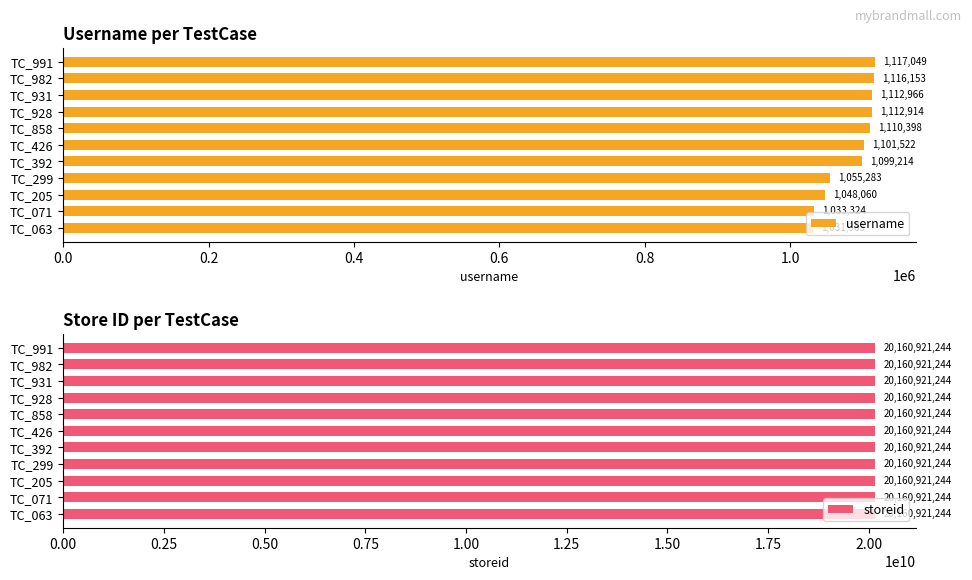

Is it true that username equals 1538037 at TC_205?

False